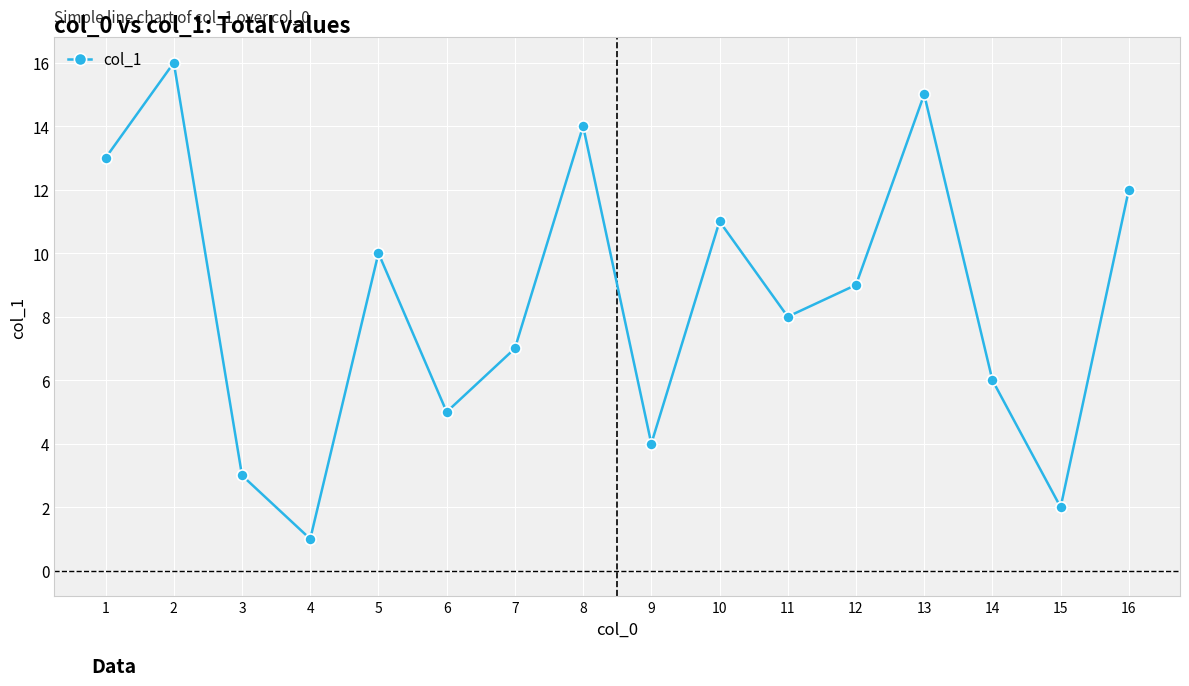

What is the change in value from 3 to 8?

+11